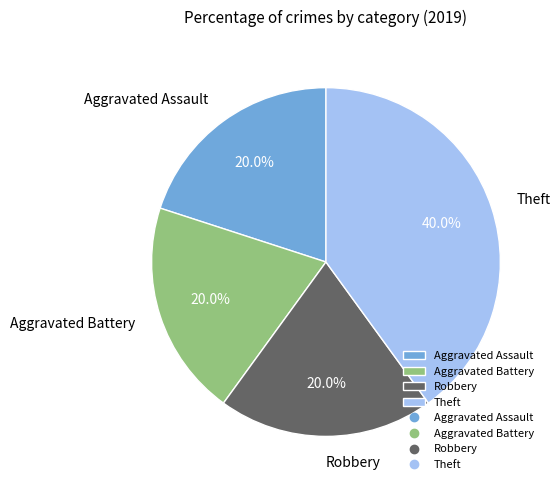

Does Aggravated Assault account for over 50% of the chart?

No